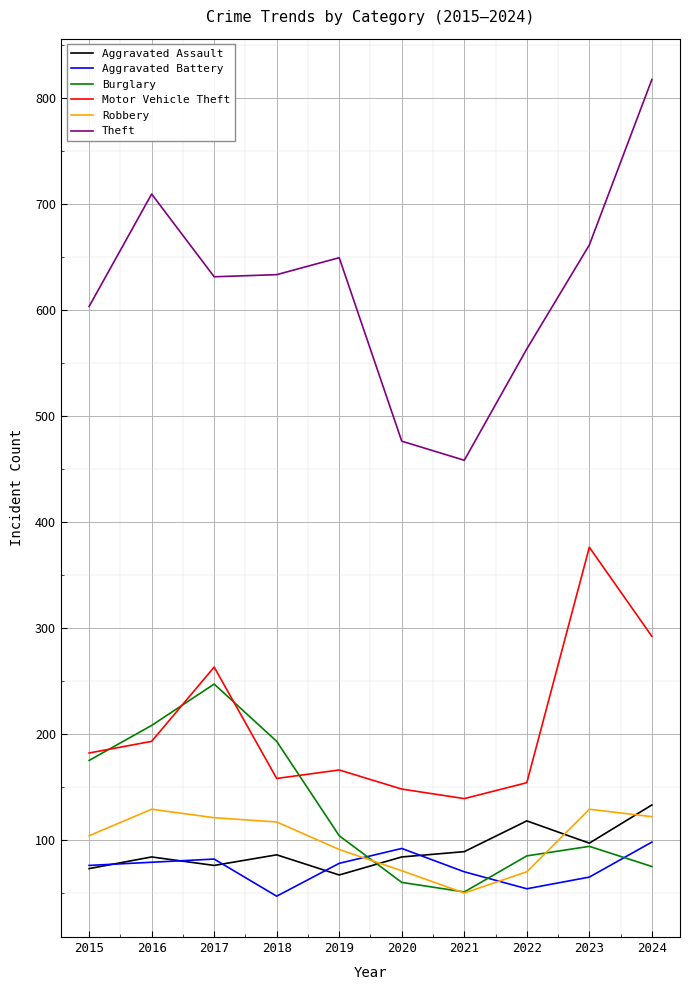

True or false: Robbery and Theft cross at least once.

False